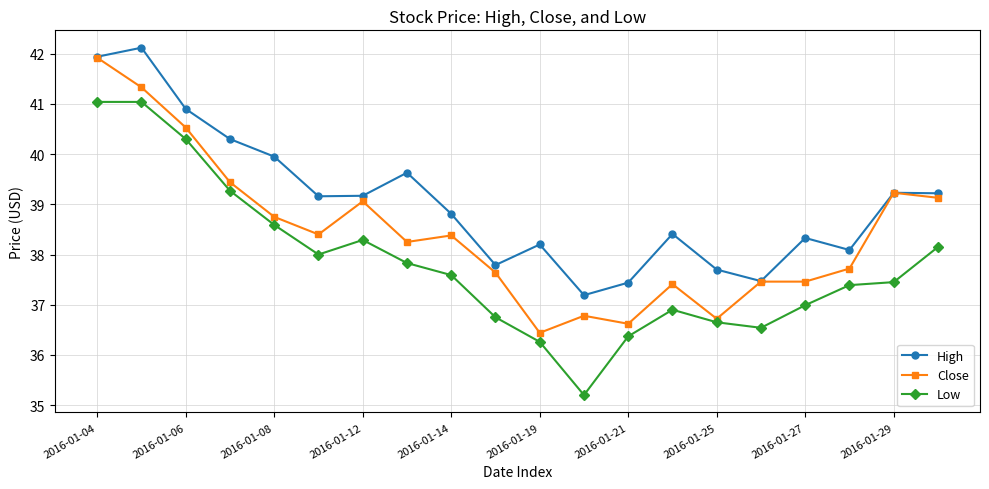

Which series has the largest range (max minus min)?

Low